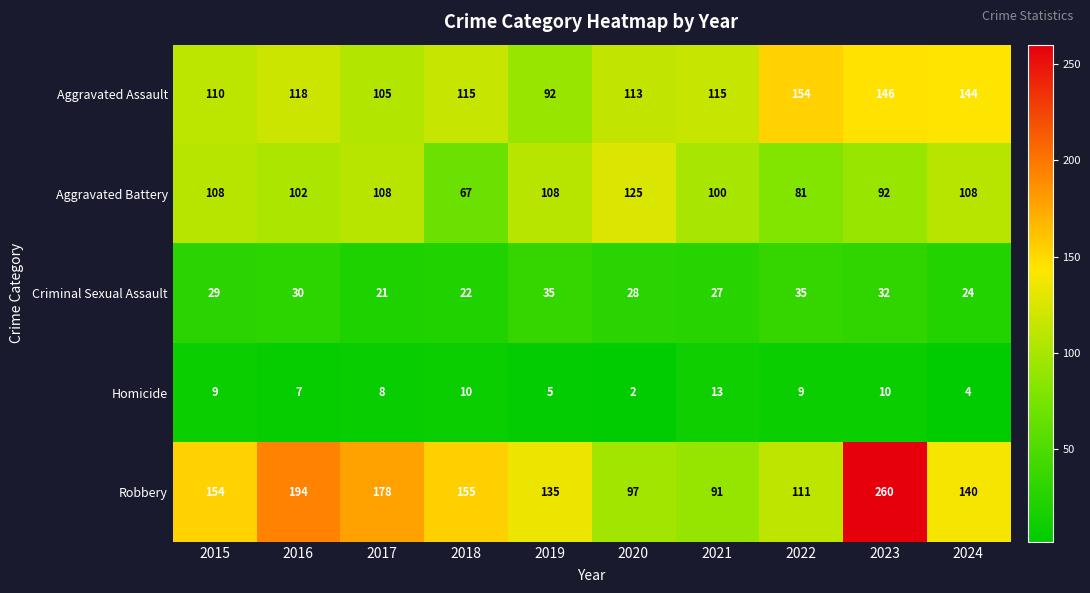

What is the sum of the Robbery values at 2021 and 2022?

202